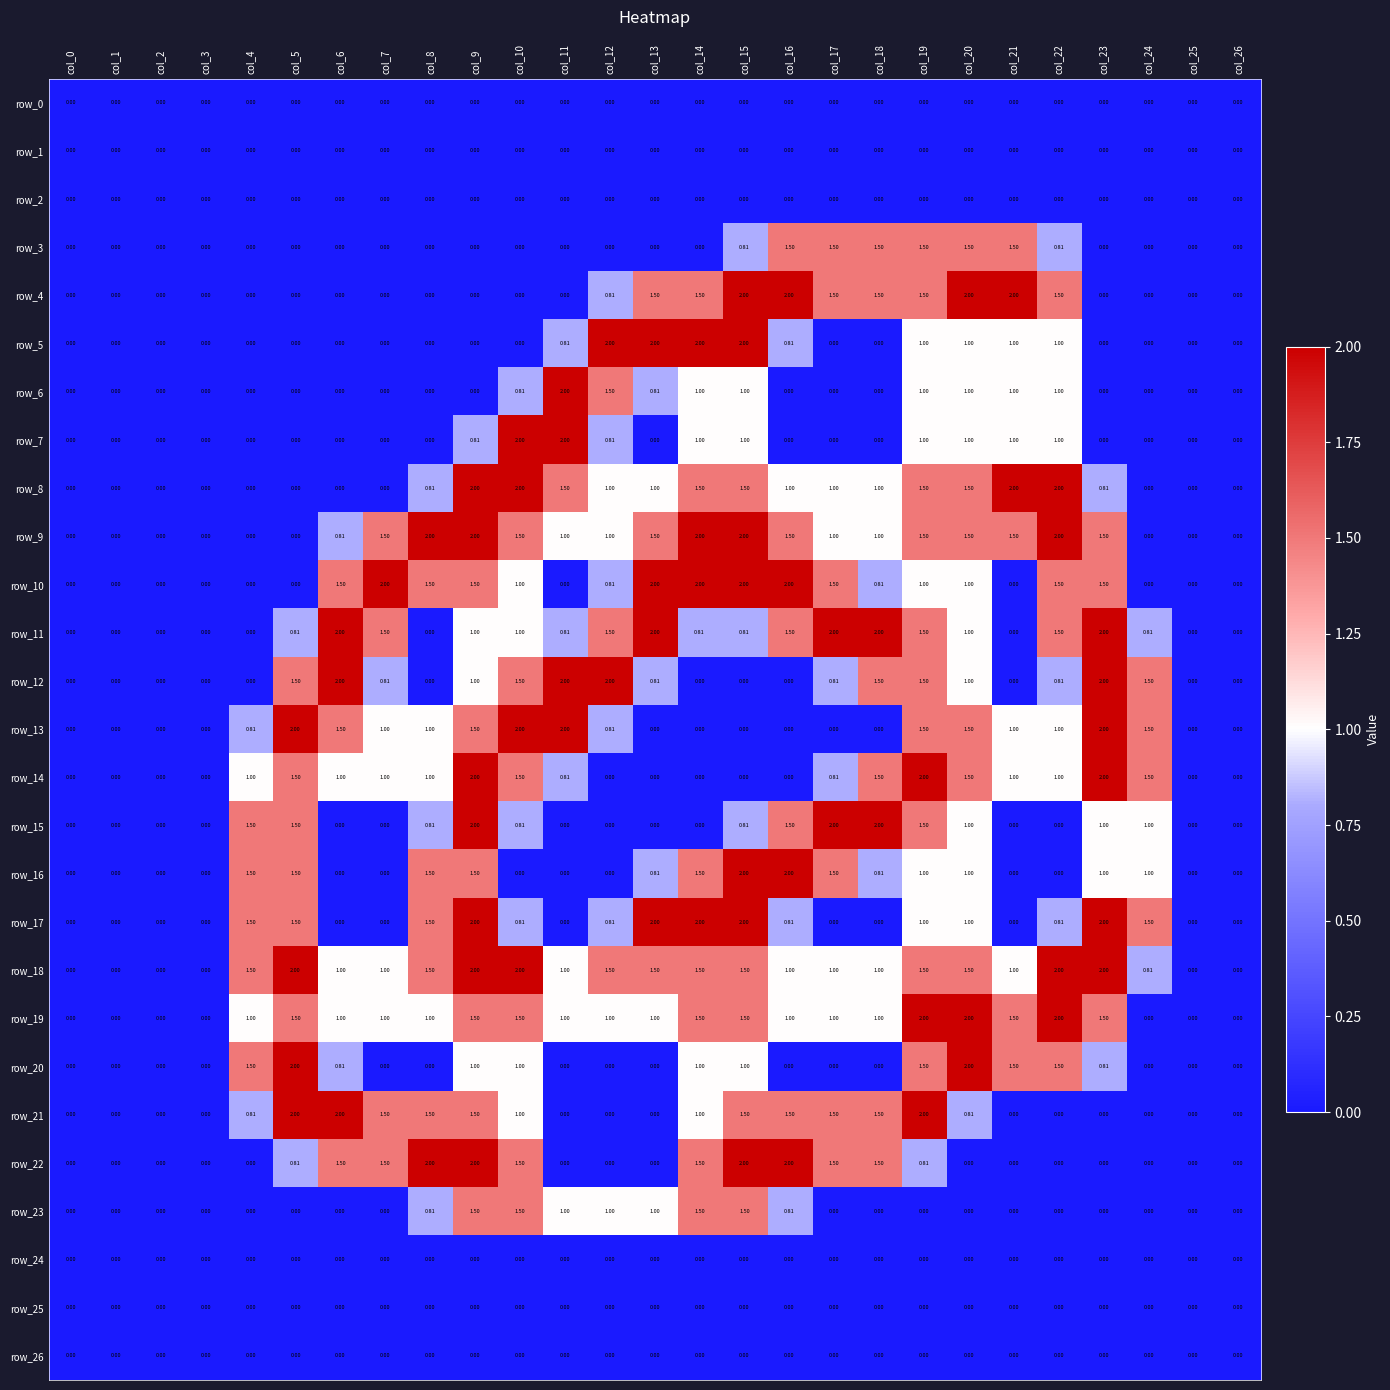

What is the average value of the row_23 series?

0.4